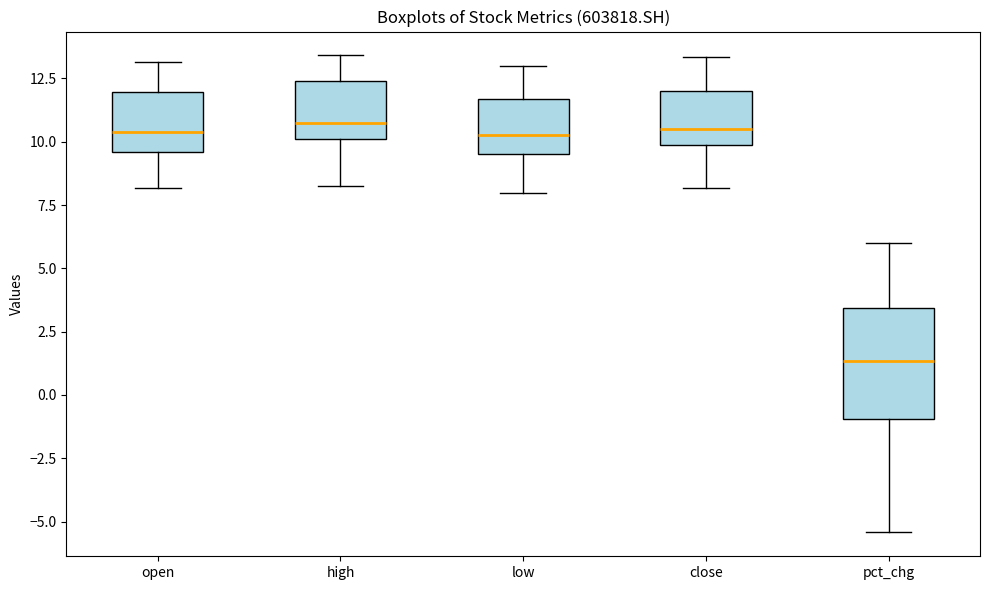

Reading left to right, read every box against the y-axis: the position of its median line, the range the box covers, and the ends of its whiskers. The values are not printed on the chart, so give them approximately, as read against the axis.

open: median 10.5, box 9.5 to 12.0, whiskers 8.0 to 13.0
high: median 10.5, box 10.0 to 12.5, whiskers 8.5 to 13.5
low: median 10.5, box 9.5 to 11.5, whiskers 8.0 to 13.0
close: median 10.5, box 10.0 to 12.0, whiskers 8.0 to 13.5
pct_chg: median 1.5, box -1.0 to 3.5, whiskers -5.5 to 6.0